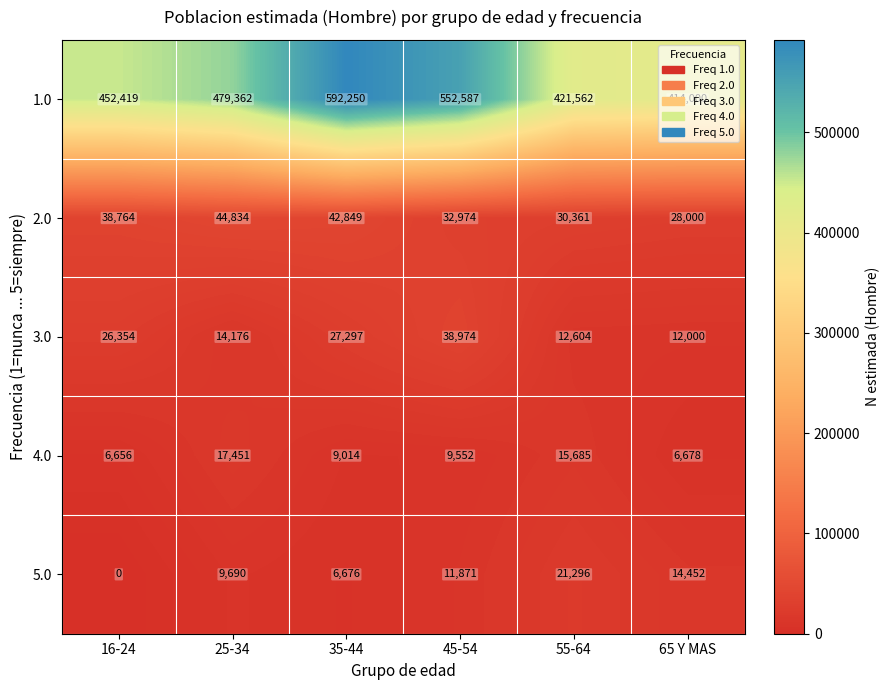

At how many categories does at least one series exceed 87791?

6